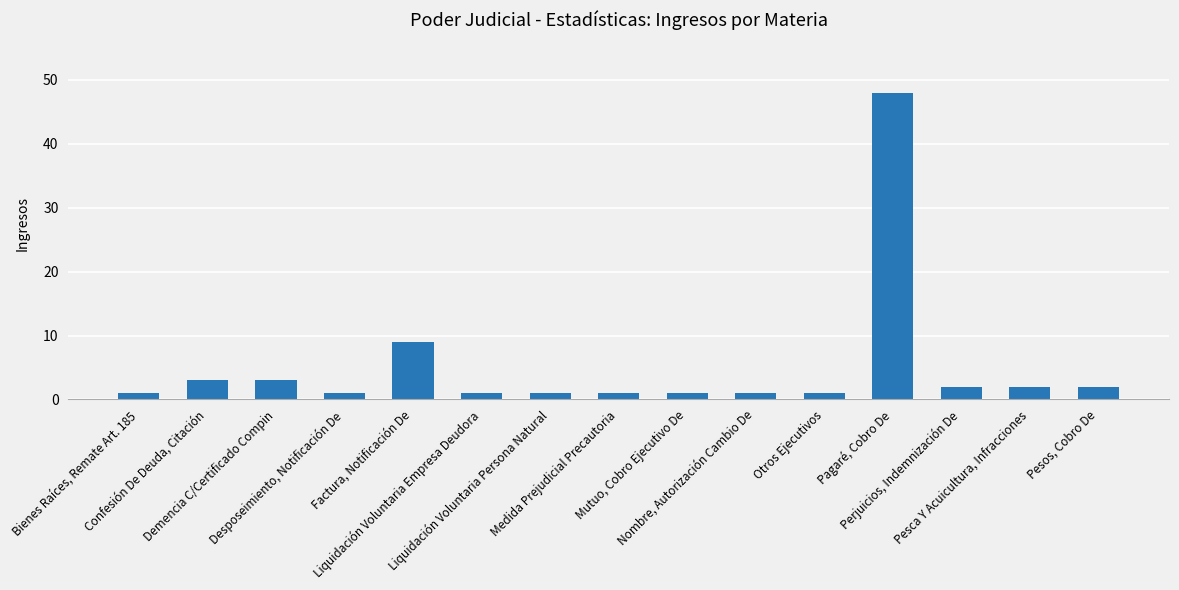

What is the smallest value displayed?

1